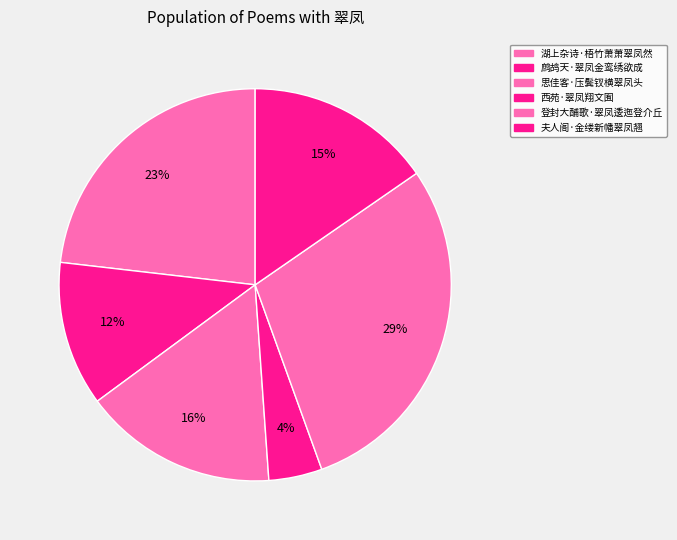

What percentage is the 思佳客·压鬓钗横翠凤头 slice, to the nearest percent?

16%